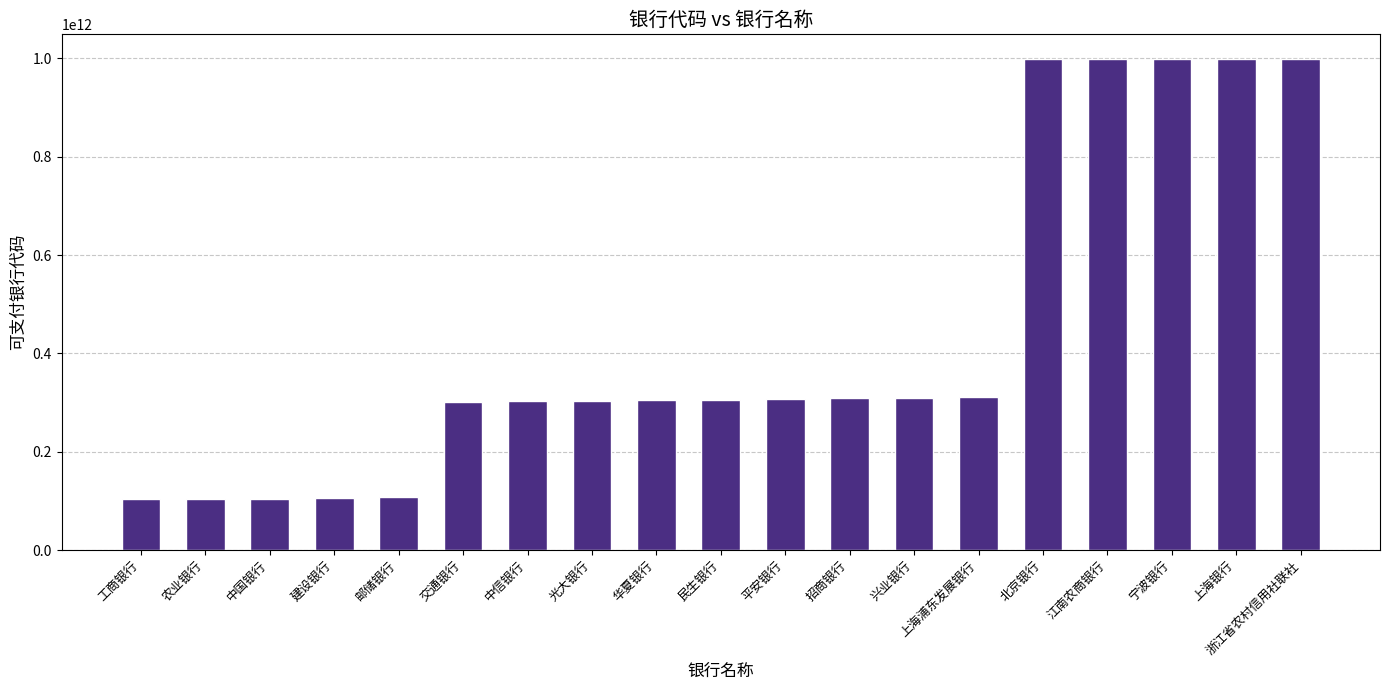

What is the greatest value displayed?

999000000009